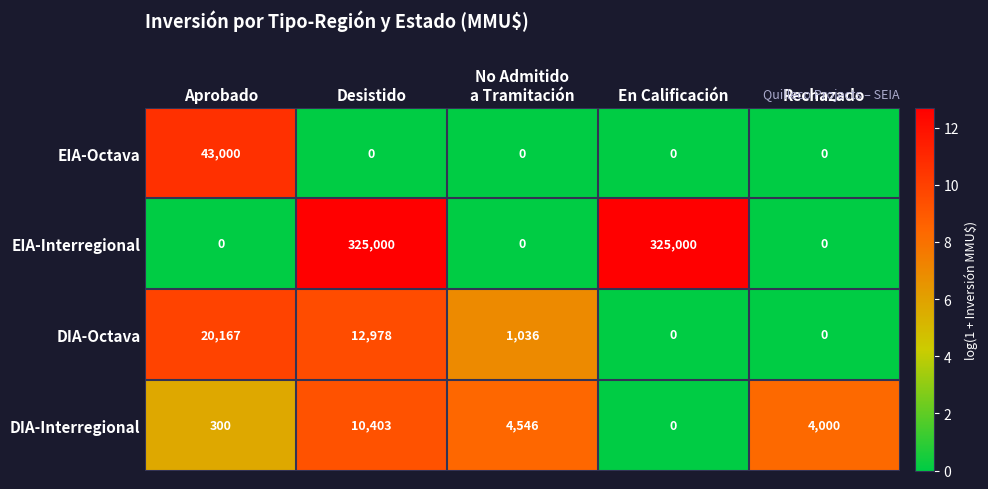

How many positive values does the EIA-Interregional series have?

2